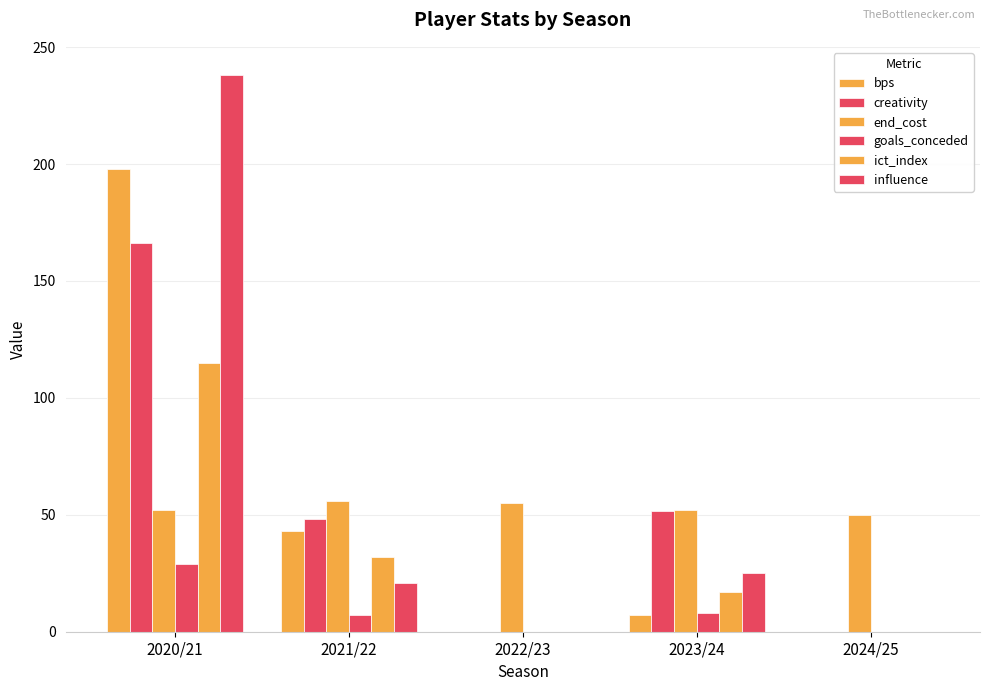

What is the value of the influence bar at the 4th from the left?

25.2